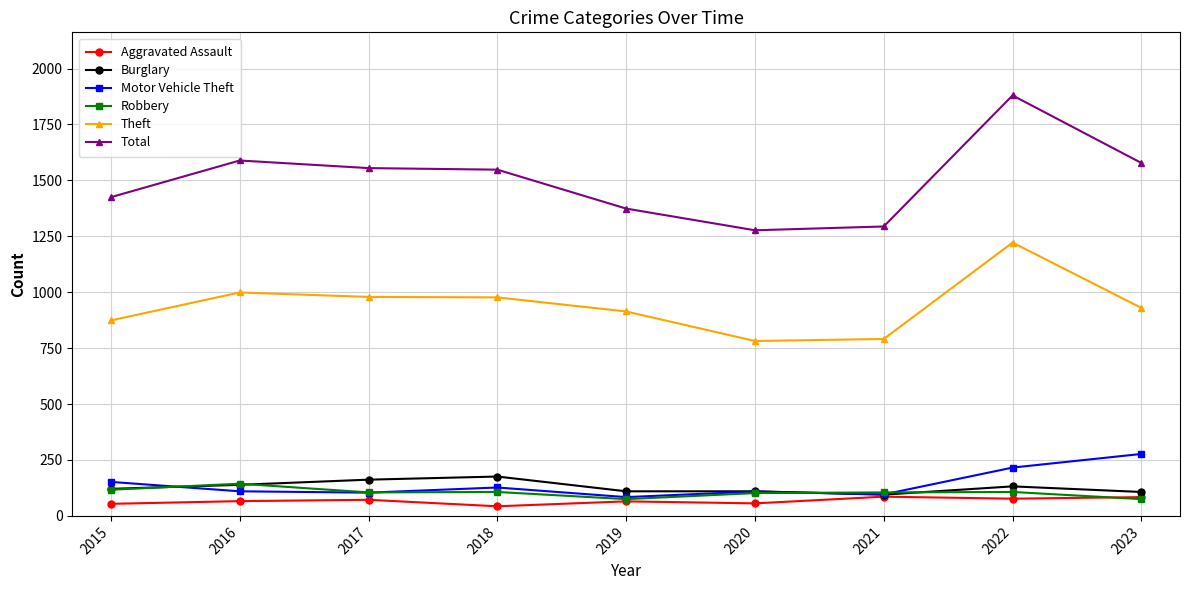

What is the total value across all series at 2017?

2977